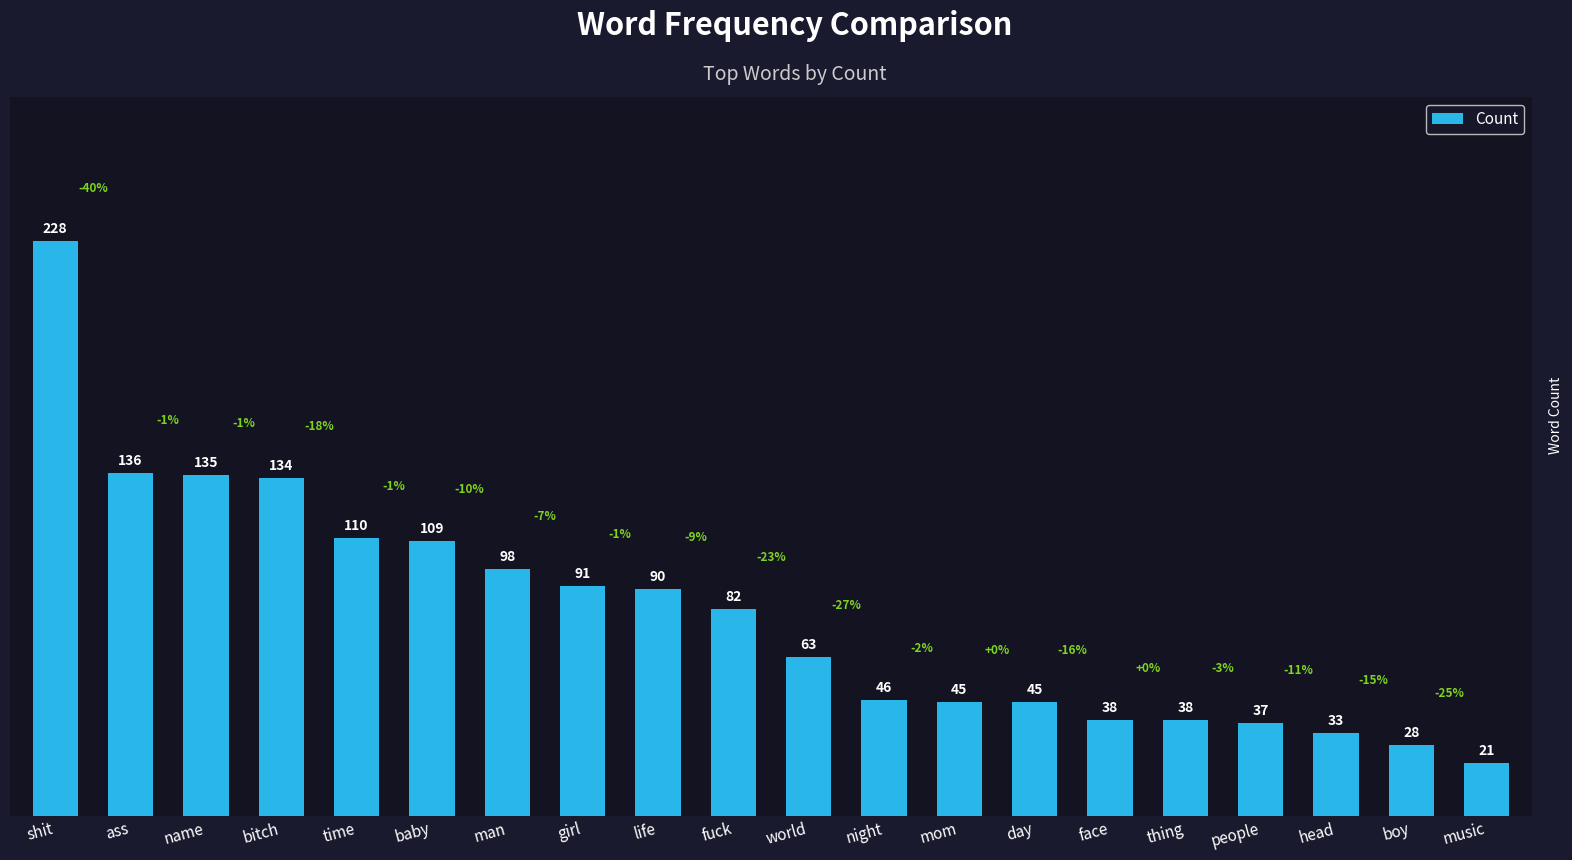

What is the greatest value displayed?

228